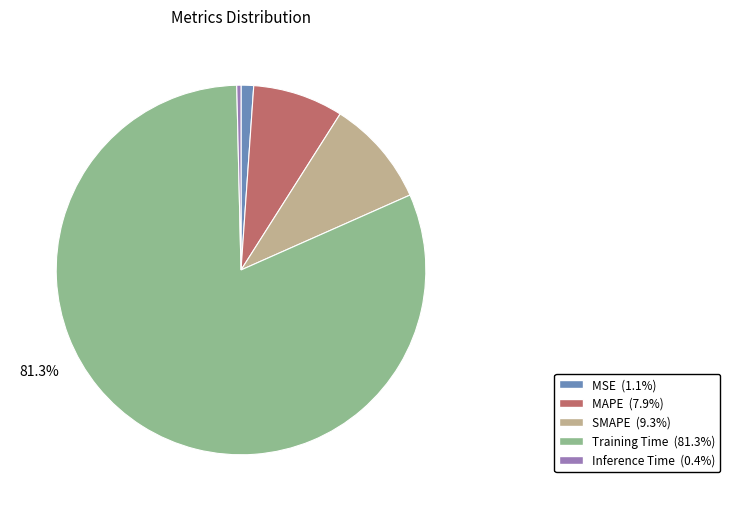

To the nearest percent, what is the combined percentage of Training Time and MSE?

82%